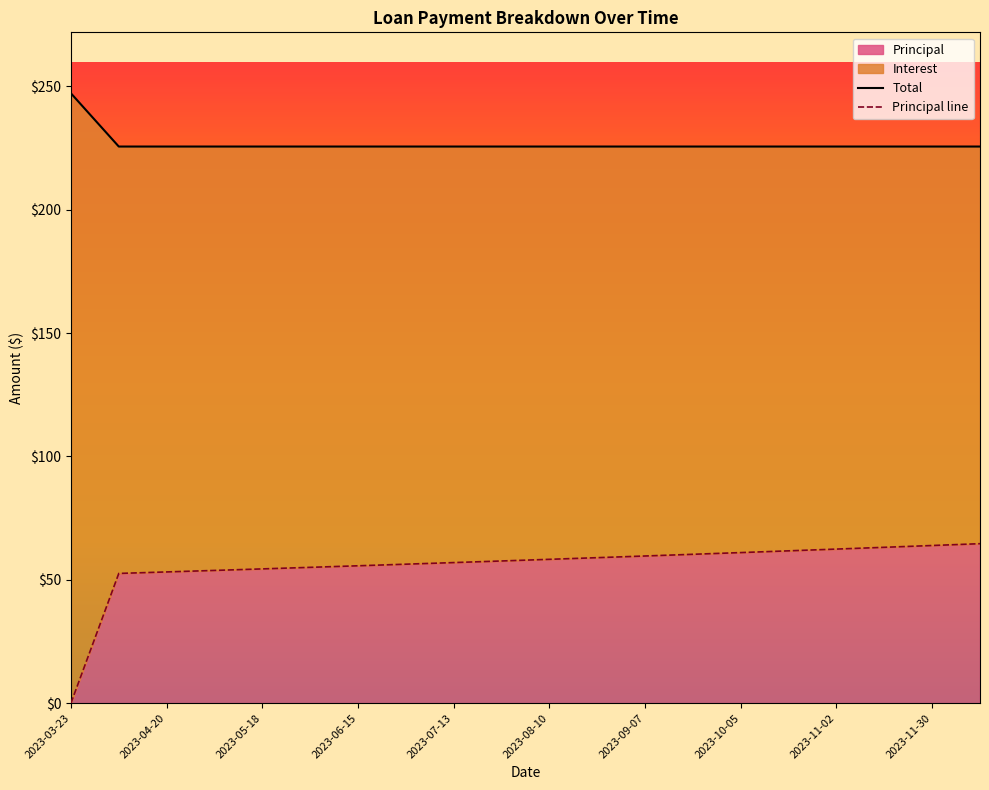

The value at 2023-08-10 is 83.9. True or false?

False